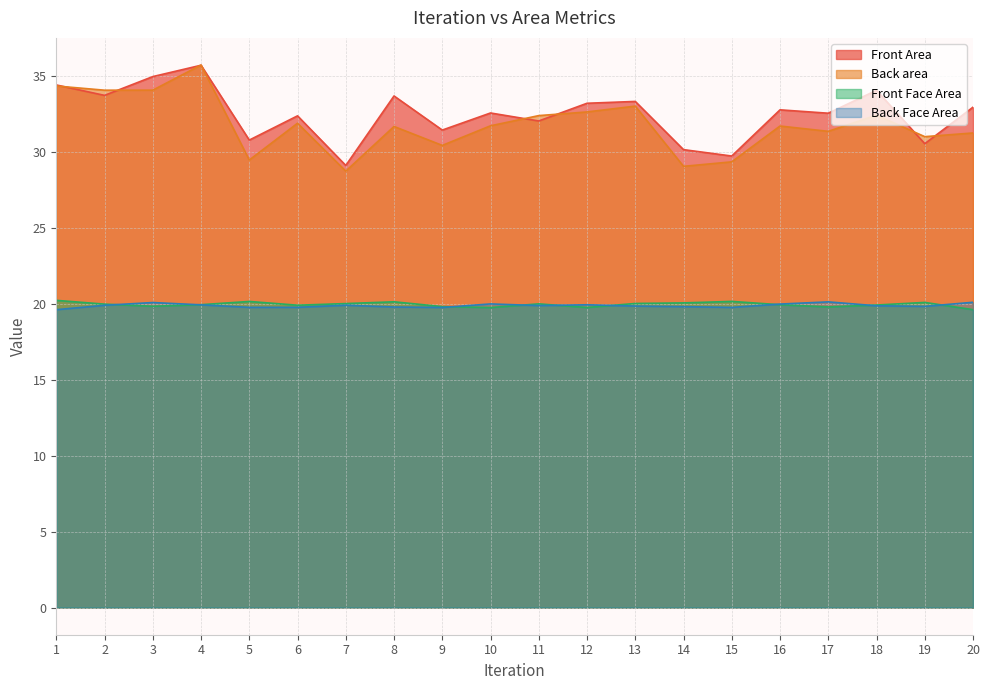

Which label corresponds to the largest value in the chart?

4